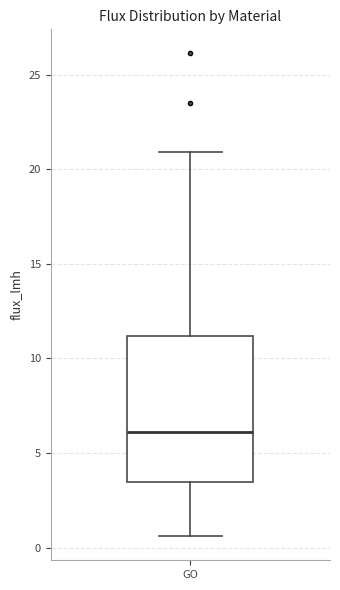

Transcribe this box plot: give where the median line is, the range the box spans, and where the two whiskers end, as read against the y-axis. The values are not printed on the chart, so give them approximately, as read against the axis.

median 6.0, box 3.5 to 11.0, whiskers 0.5 to 21.0